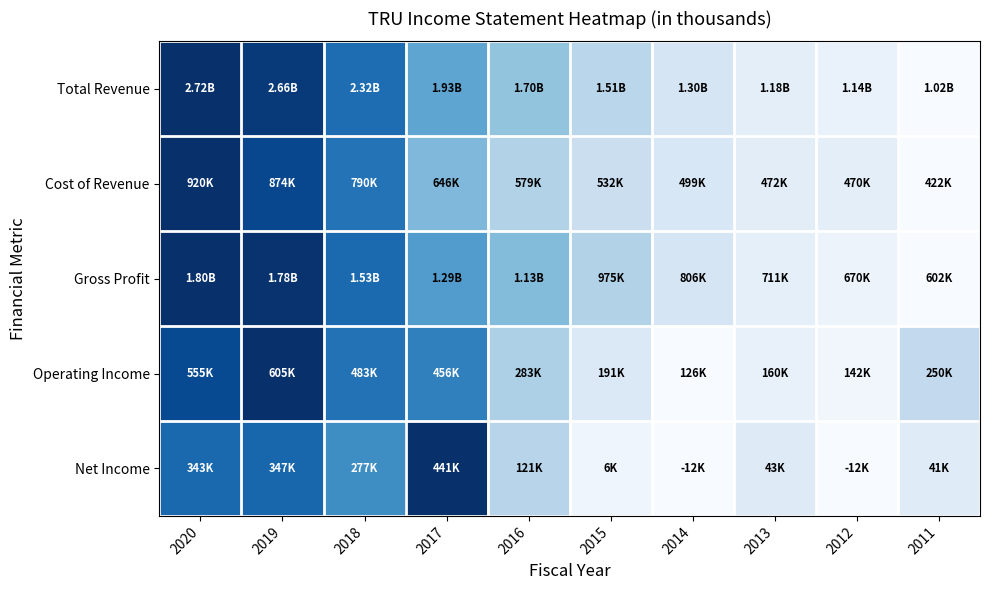

At which category does the chart reach its peak across all series?

2020